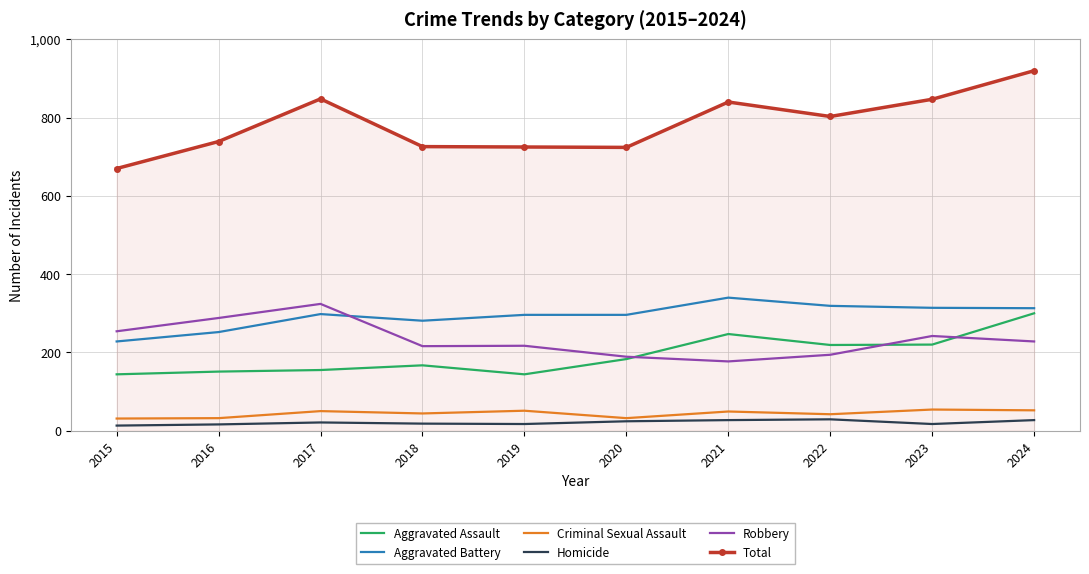

Read the Robbery value at 2021.

177